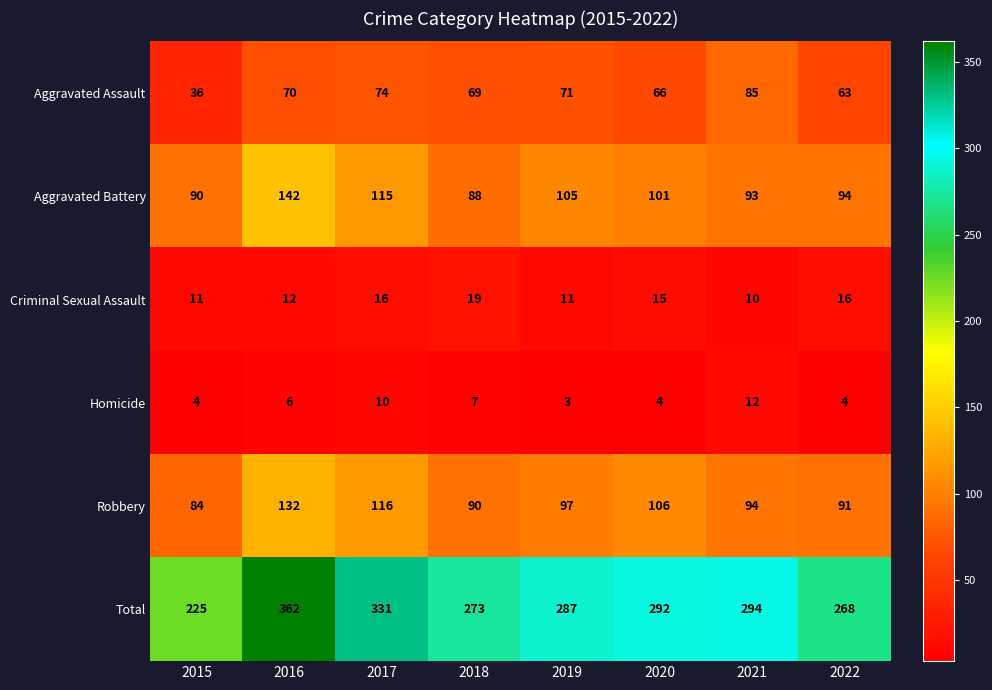

What is the difference between the second highest and second lowest values in the Total series?

63